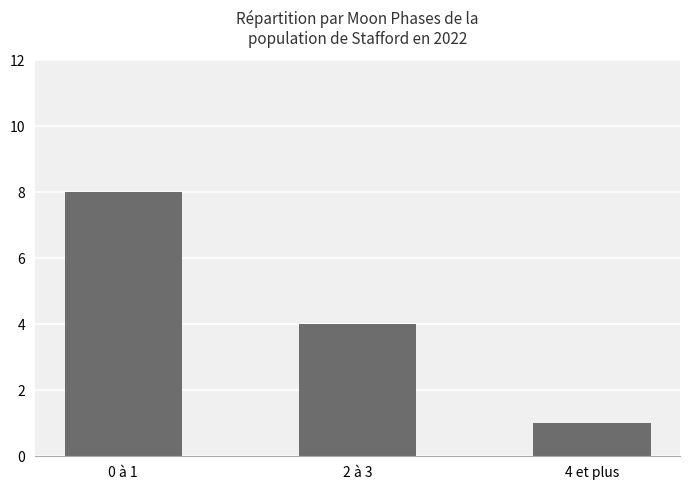

The value at 4 et plus is 1. True or false?

True